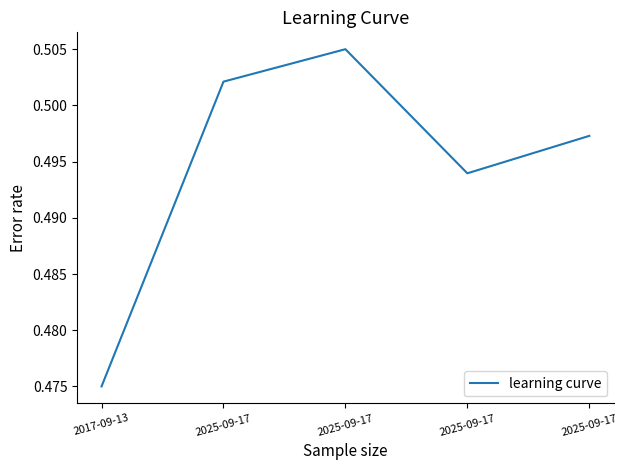

Reading right to left, extract all data points from this chart.

2025-09-17=0.5	2025-09-17=0.5	2025-09-17=0.5	2025-09-17=0.5	2017-09-13=0.5